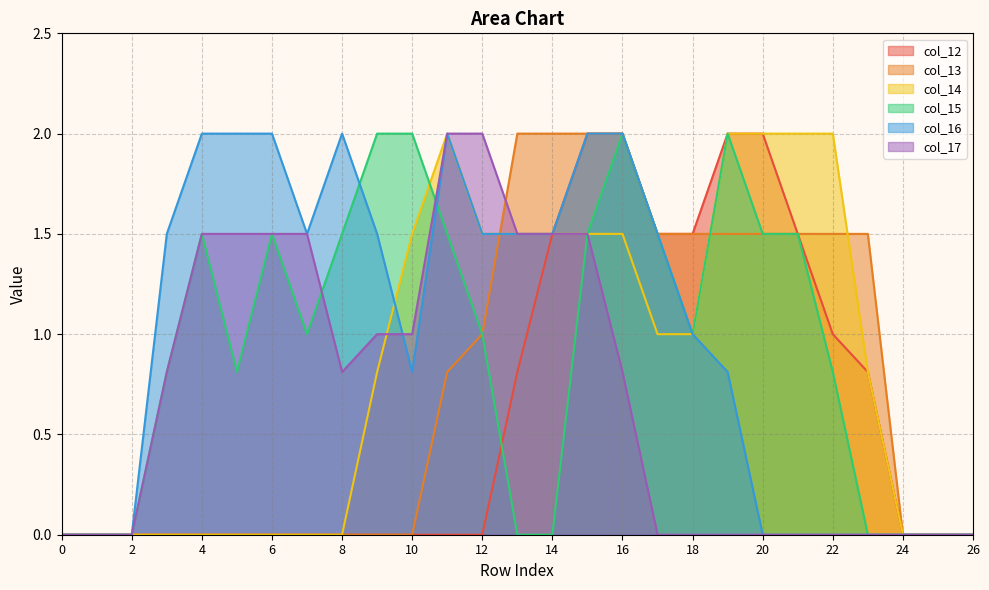

True or false: col_13 and col_15 cross at least once.

True